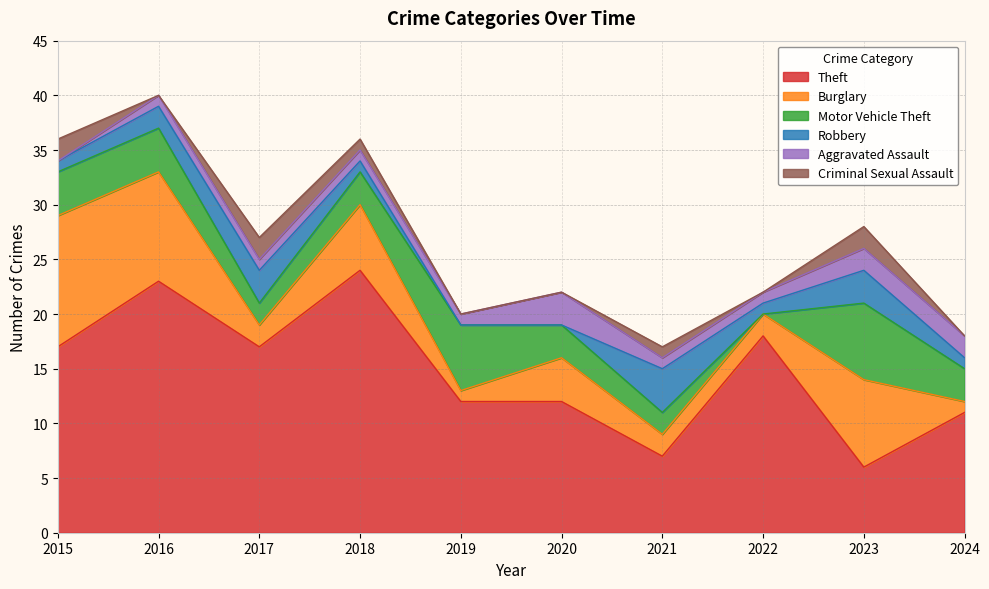

Reading right to left, list all the values displayed in this chart.

Theft: 2024=11	2023=6	2022=18	2021=7	2020=12	2019=12	2018=24	2017=17	2016=23	2015=17
Burglary: 2024=1	2023=8	2022=2	2021=2	2020=4	2019=1	2018=6	2017=2	2016=10	2015=12
Motor Vehicle Theft: 2024=3	2023=7	2022=0	2021=2	2020=3	2019=6	2018=3	2017=2	2016=4	2015=4
Robbery: 2024=1	2023=3	2022=1	2021=4	2020=0	2019=0	2018=1	2017=3	2016=2	2015=1
Aggravated Assault: 2024=2	2023=2	2022=1	2021=1	2020=3	2019=1	2018=1	2017=1	2016=1	2015=0
Criminal Sexual Assault: 2024=0	2023=2	2022=0	2021=1	2020=0	2019=0	2018=1	2017=2	2016=0	2015=2